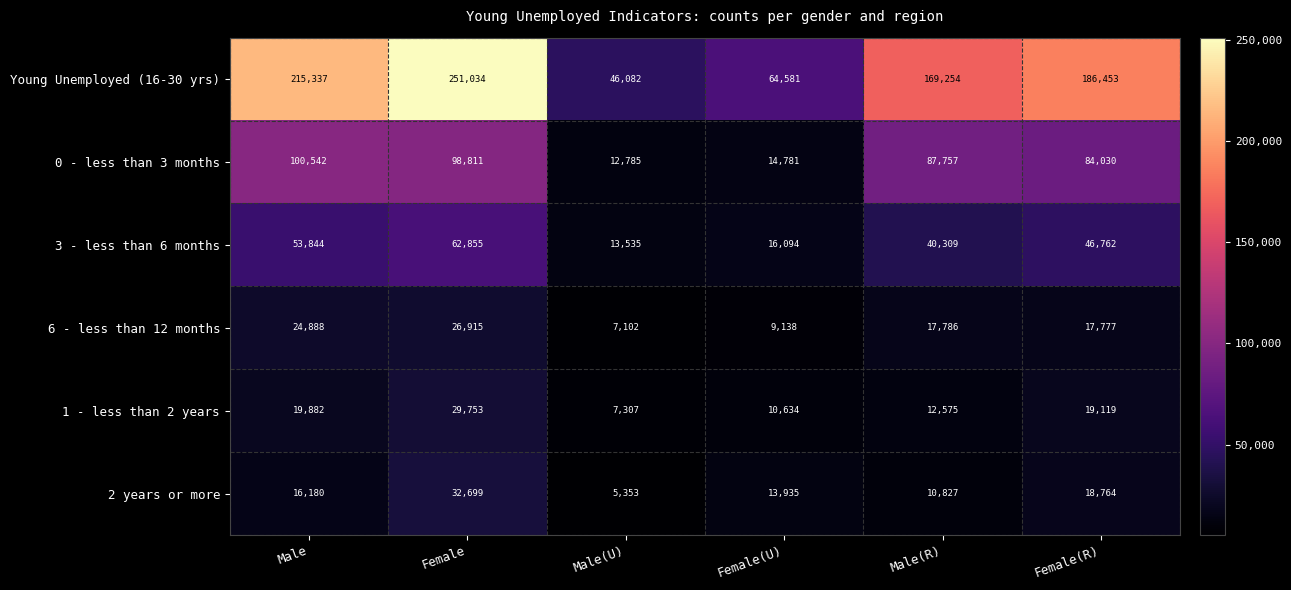

What is the average value of the Young Unemployed (16-30 yrs) series?

155457